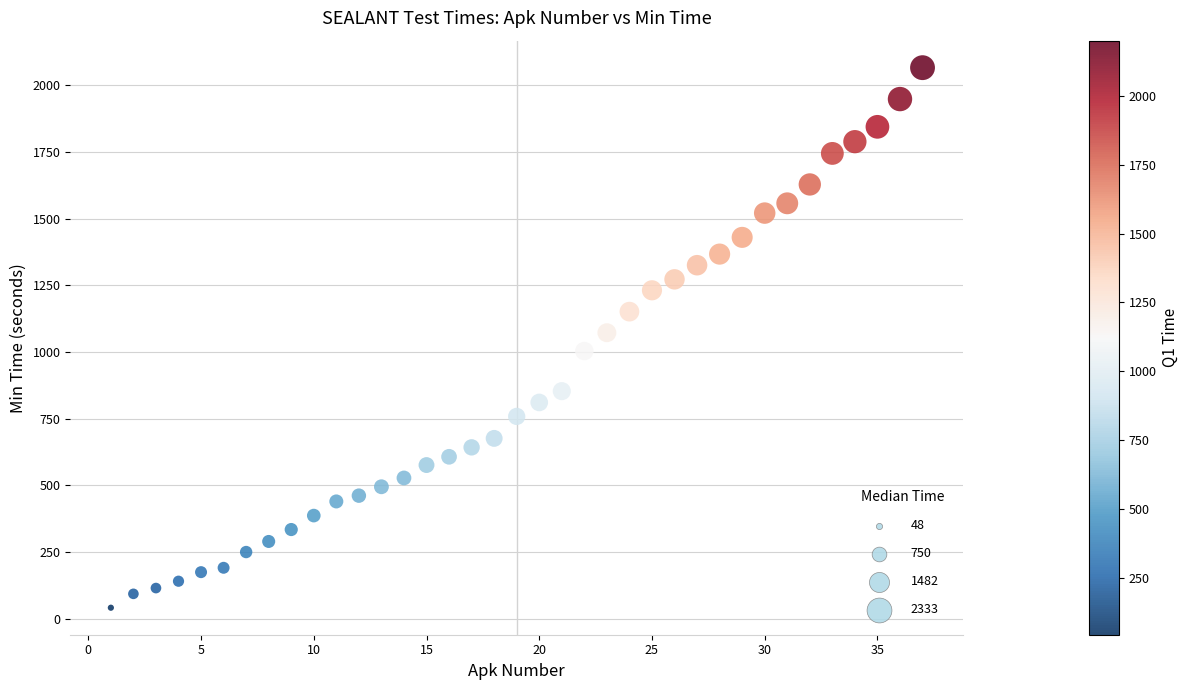

What is the range of Y values (max minus min)?

2024.0